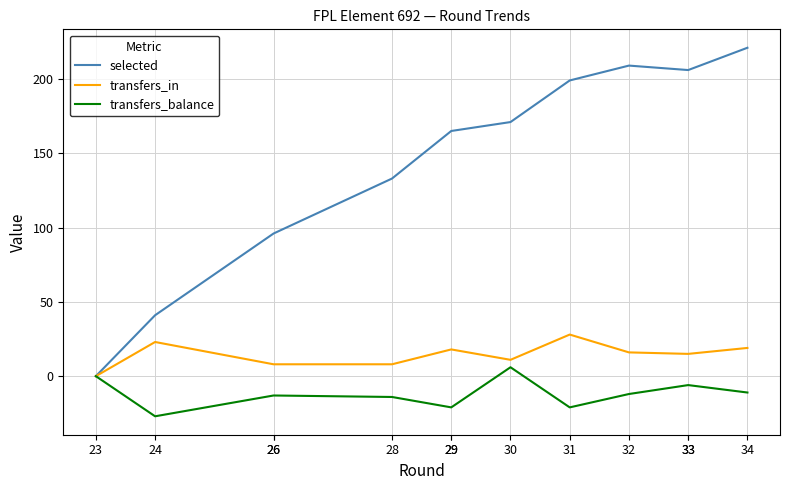

The value of transfers_in at 33 is 15. True or false?

True